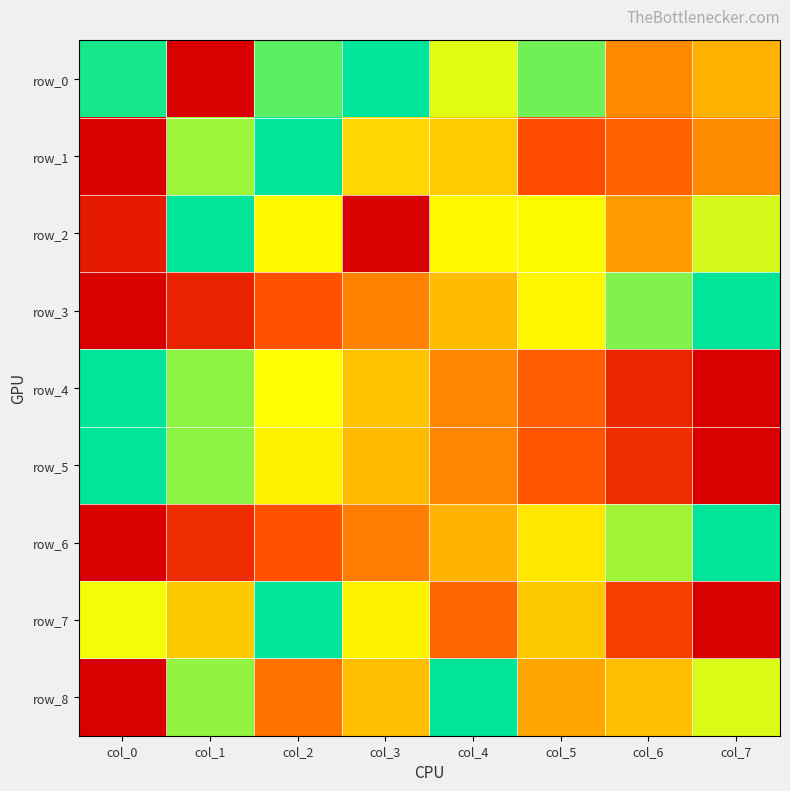

Reading left to right, what are all the values shown in this chart?

row_0: 1.0	0.0	0.9	1.0	0.8	0.9	0.4	0.5
row_1: 0.0	0.8	1.0	0.6	0.6	0.3	0.3	0.4
row_2: 0.1	1.0	0.7	0.0	0.7	0.7	0.5	0.8
row_3: 0.0	0.1	0.3	0.4	0.6	0.7	0.9	1.0
row_4: 1.0	0.9	0.7	0.6	0.4	0.3	0.1	0.0
row_5: 1.0	0.9	0.7	0.6	0.4	0.3	0.1	0.0
row_6: 0.0	0.1	0.3	0.4	0.5	0.7	0.8	1.0
row_7: 0.8	0.6	1.0	0.7	0.3	0.6	0.2	0.0
row_8: 0.0	0.9	0.4	0.6	1.0	0.5	0.6	0.8